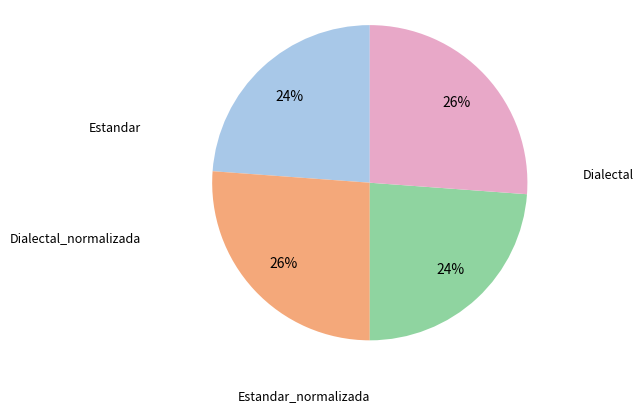

Does any single category account for the majority?

No